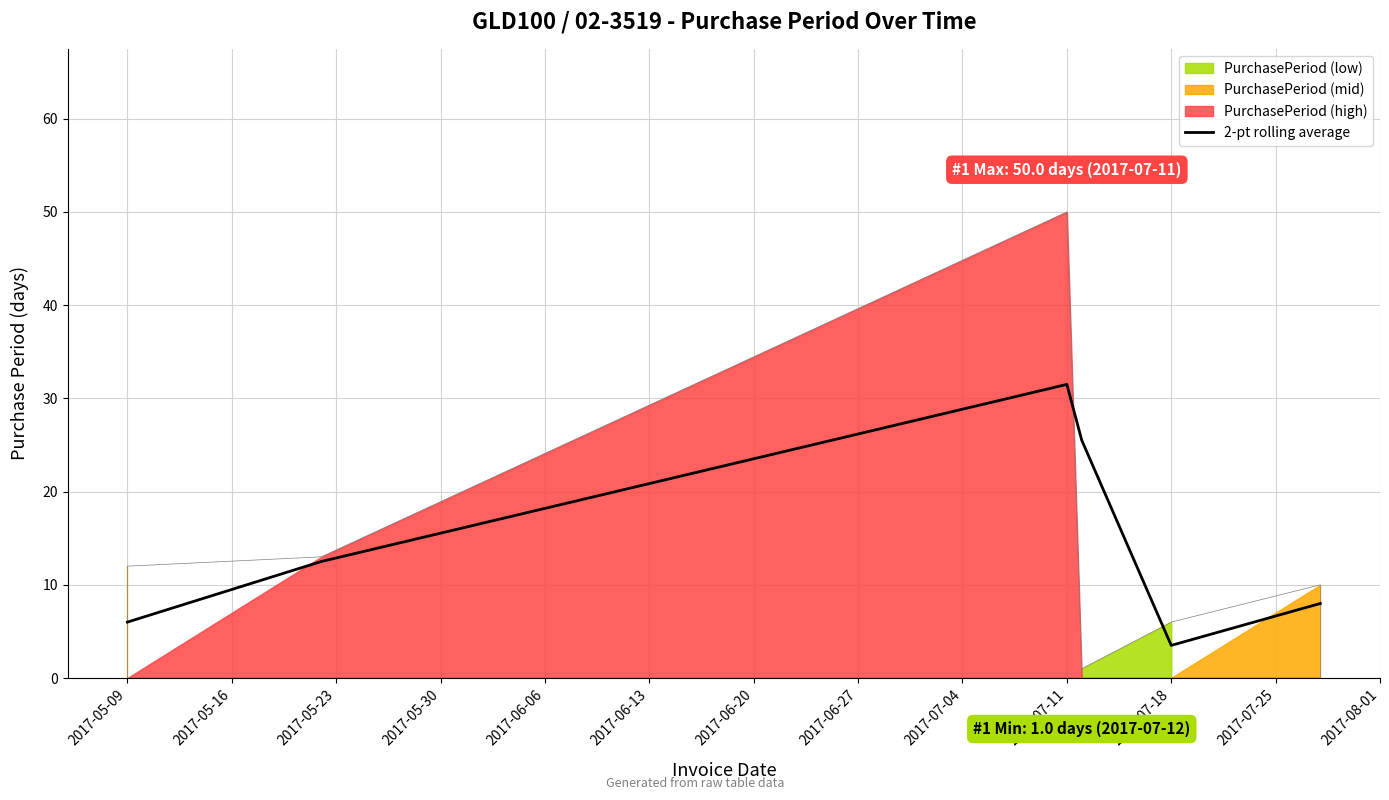

What is the average value?

14.5